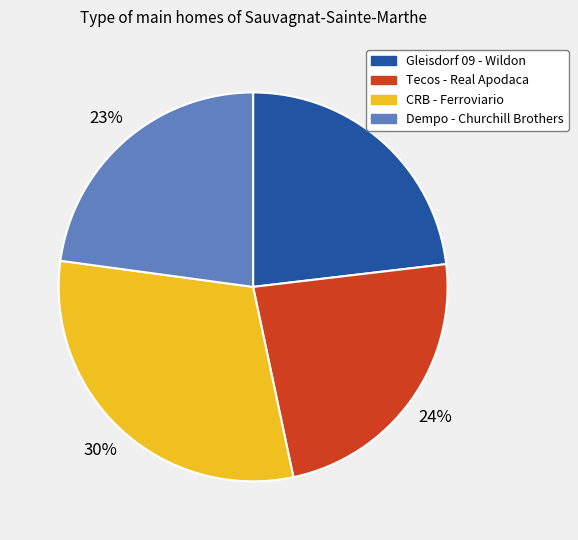

Does any single category account for the majority?

No